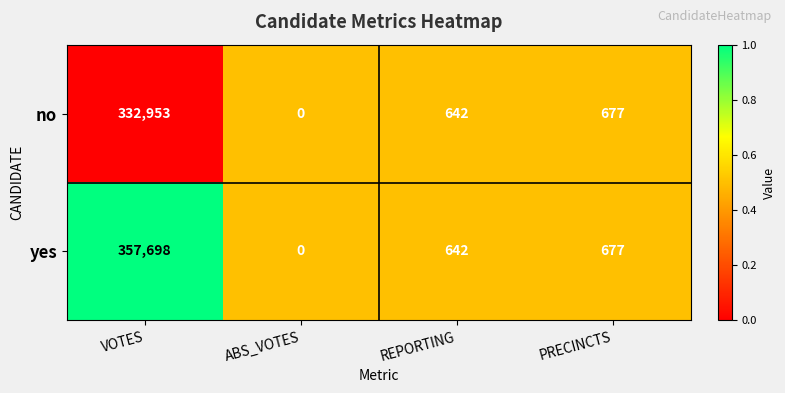

Rank the series by their maximum value, from lowest to highest.

no, yes